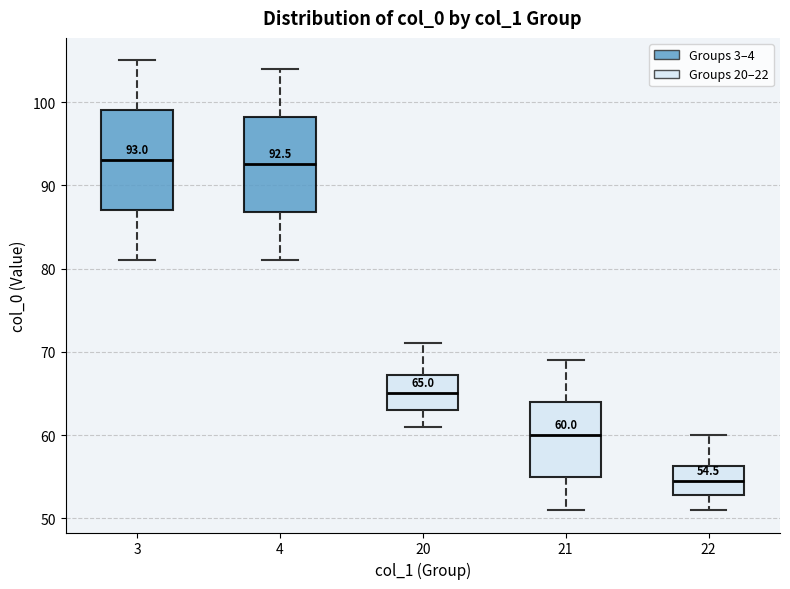

Which box has the lowest median line?

22